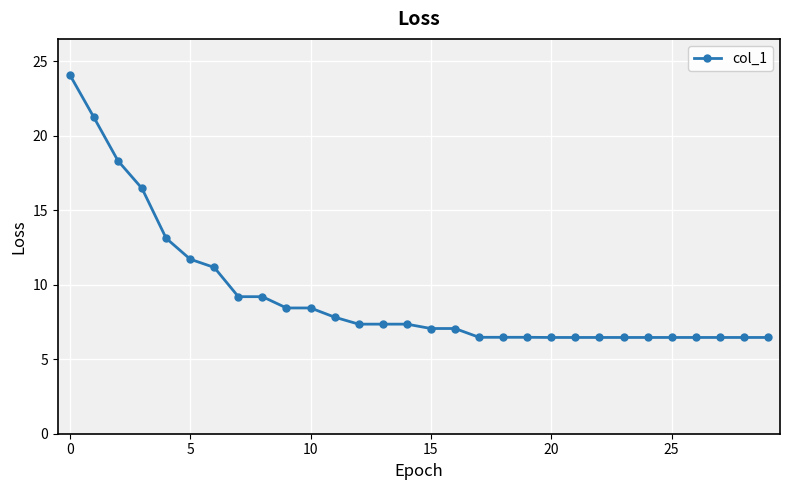

What is the greatest value displayed?

24.1